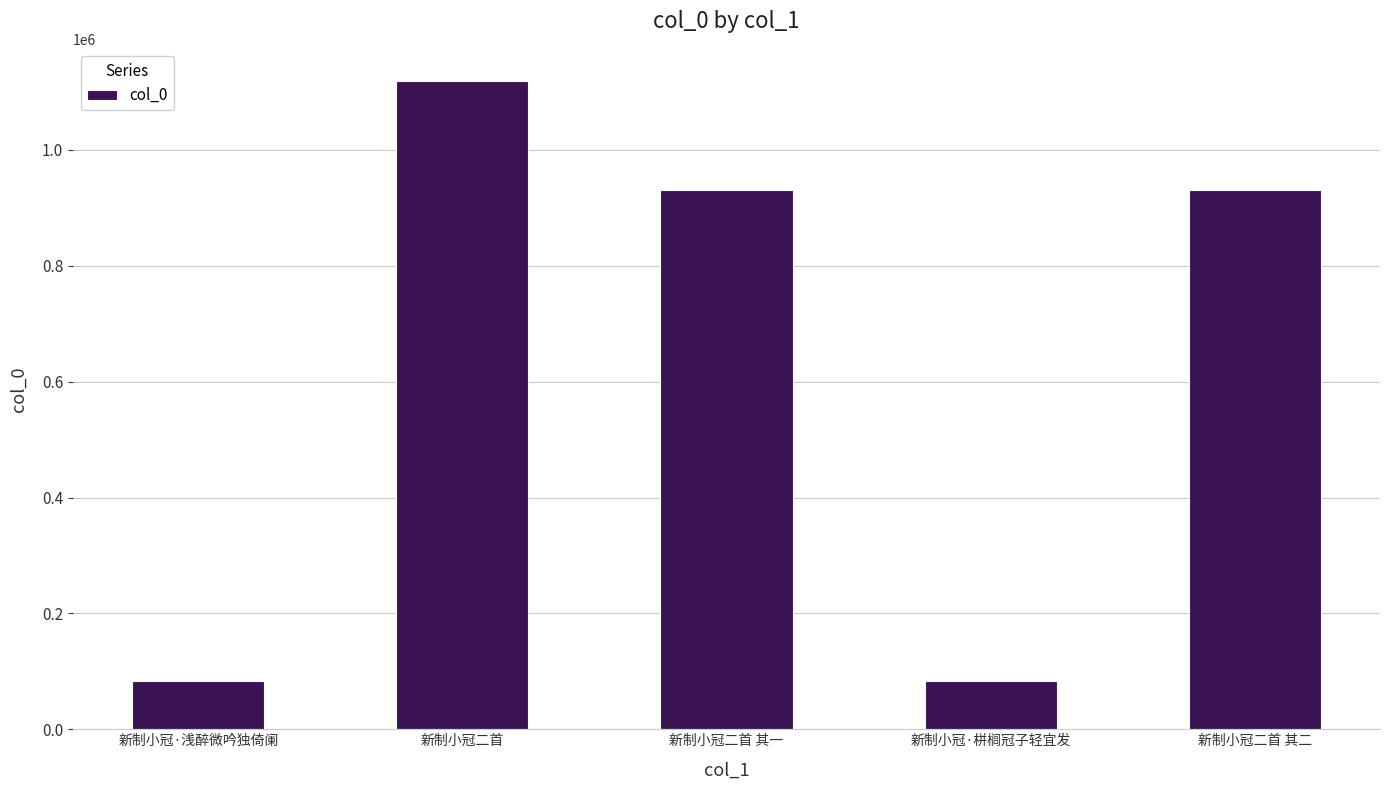

How many bars are there in total?

5